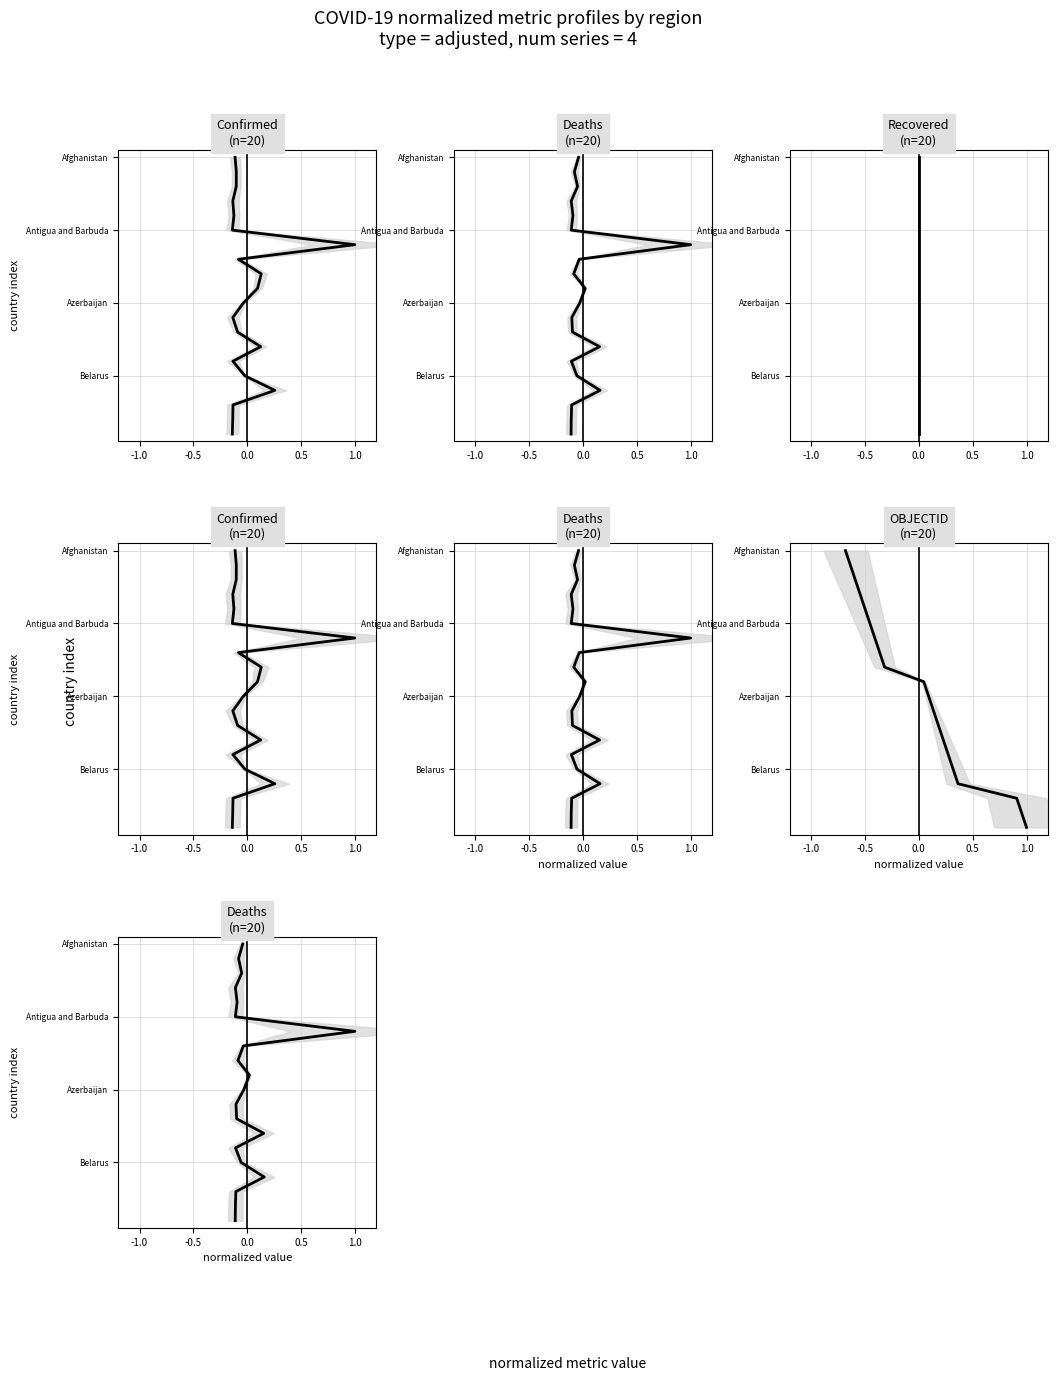

Which series has the widest spread of values?

Confirmed